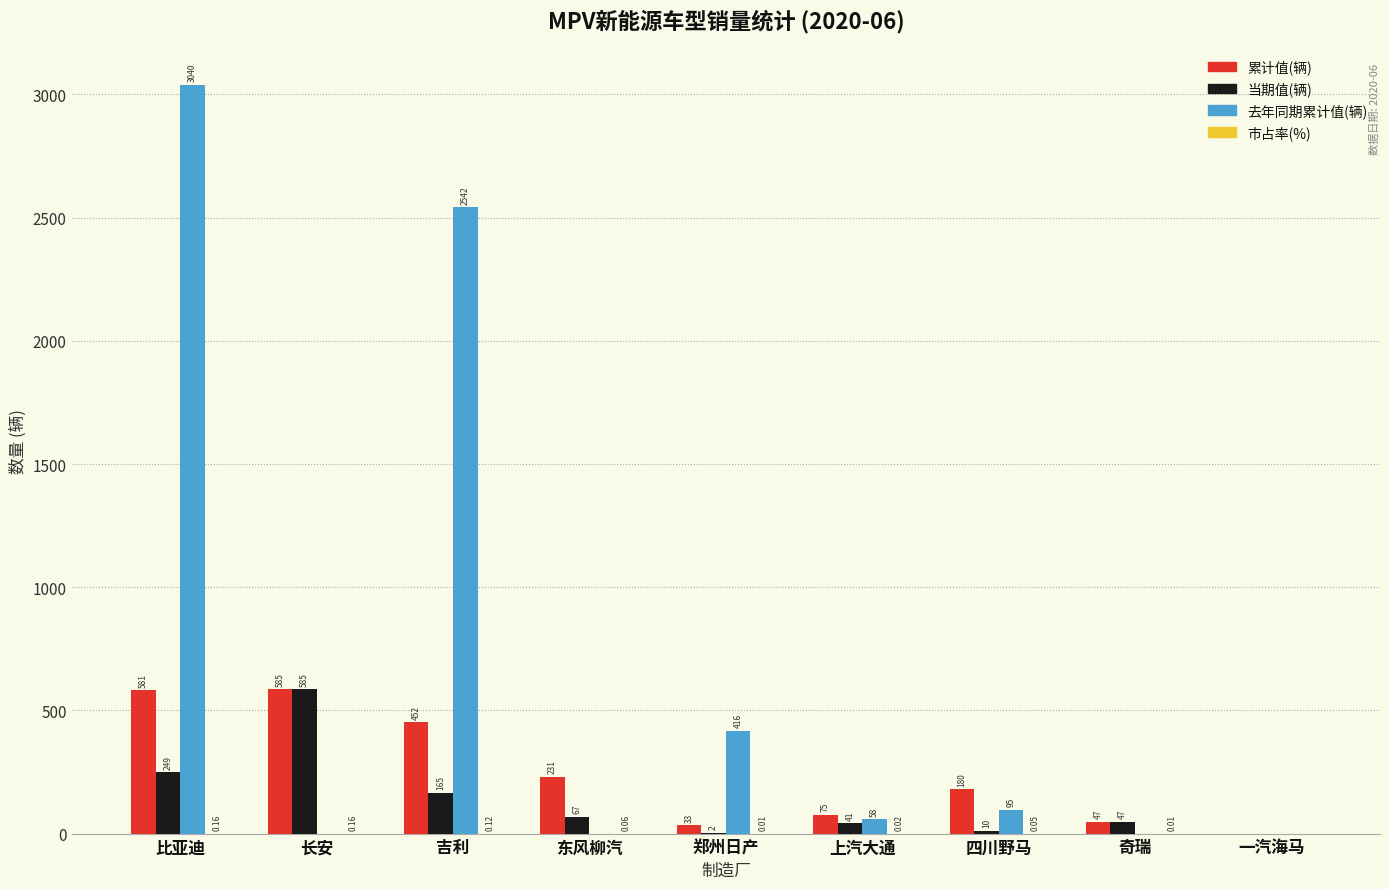

Between 郑州日产 and 一汽海马, which series saw the biggest shift?

去年同期累计值(辆)